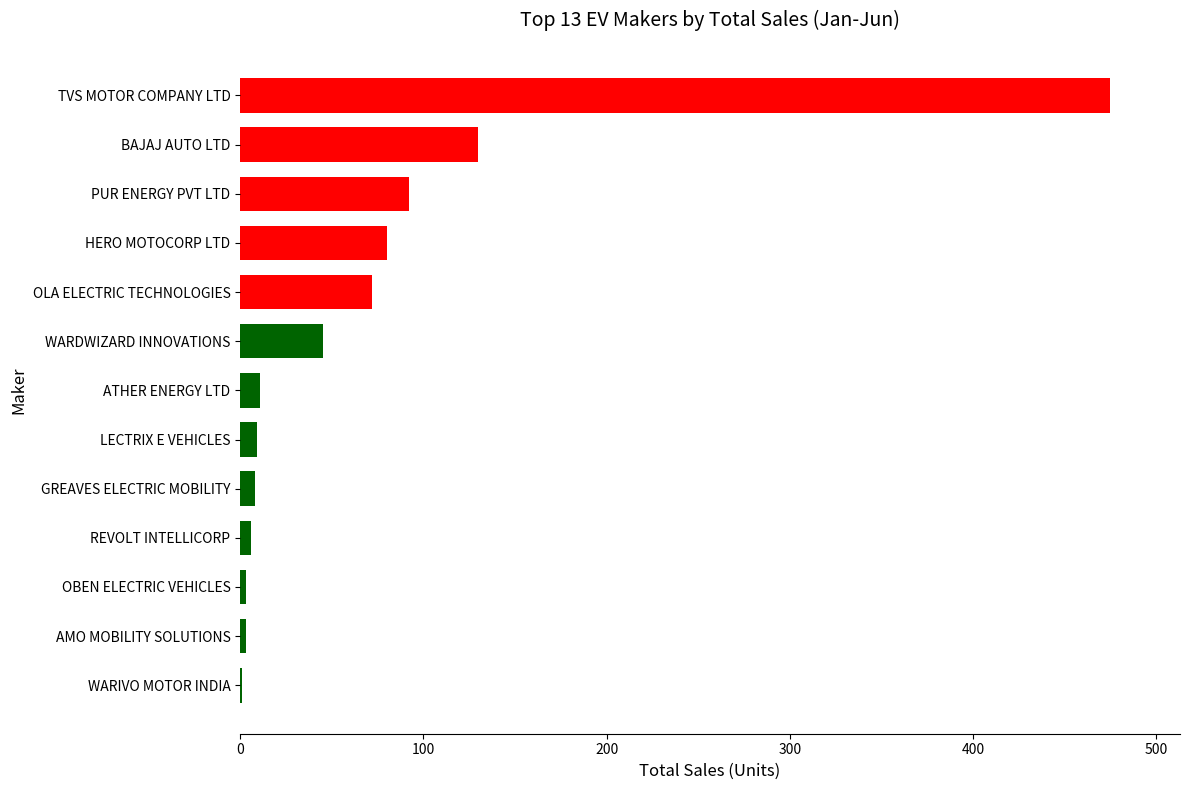

What is the approximate value at BAJAJ AUTO LTD?

130